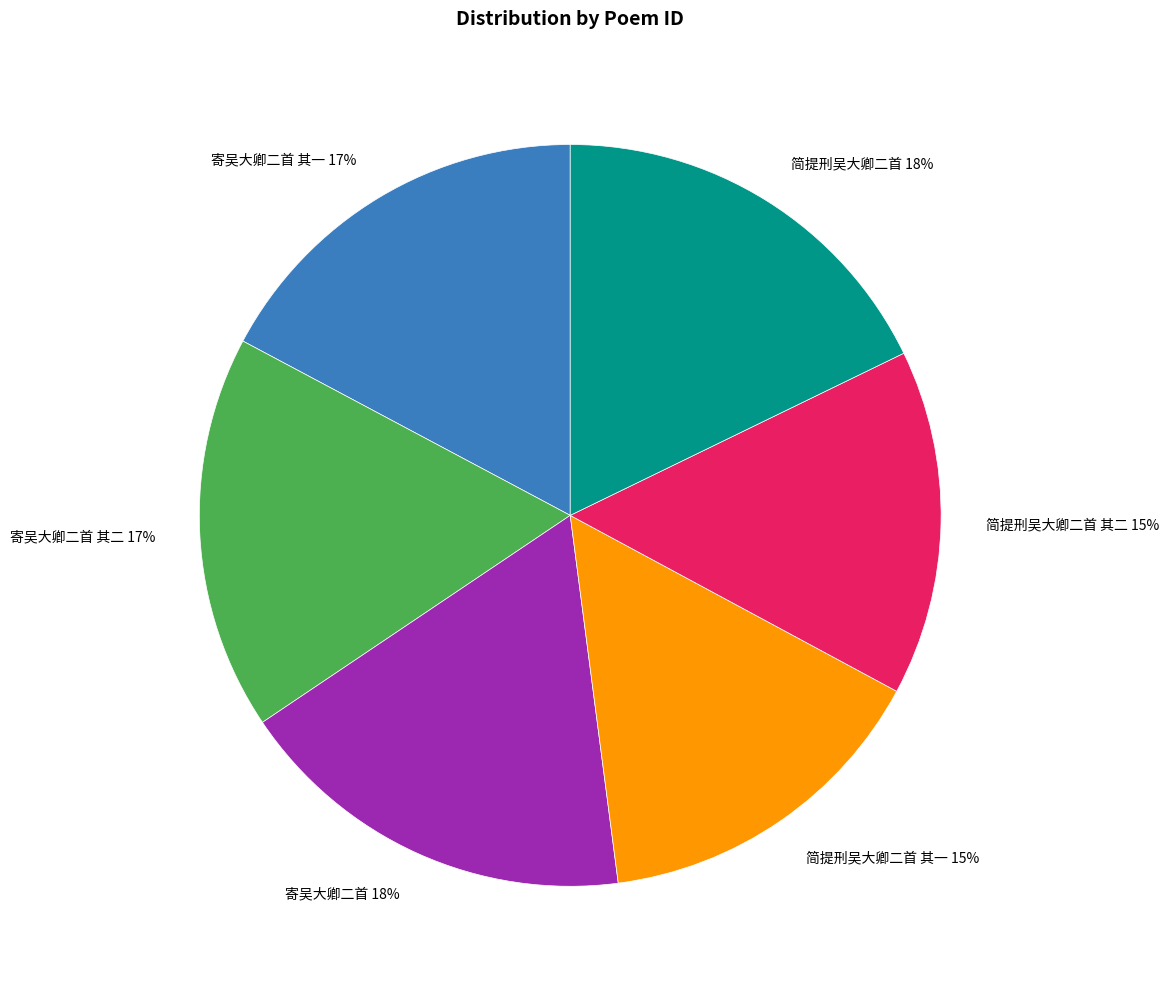

Is there a majority slice in this chart?

No